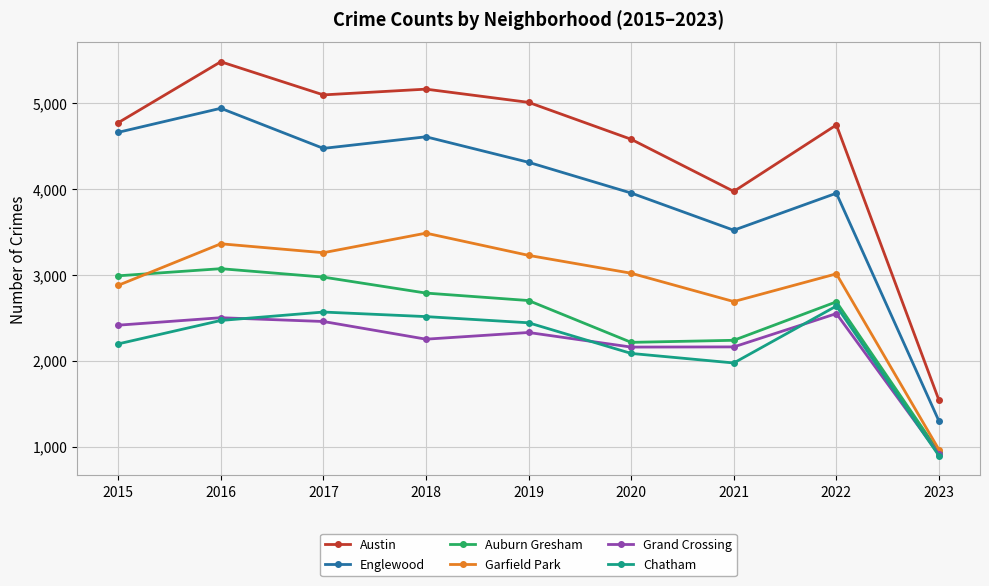

In Chatham, how many points are higher than both neighbors (excluding endpoints)?

2